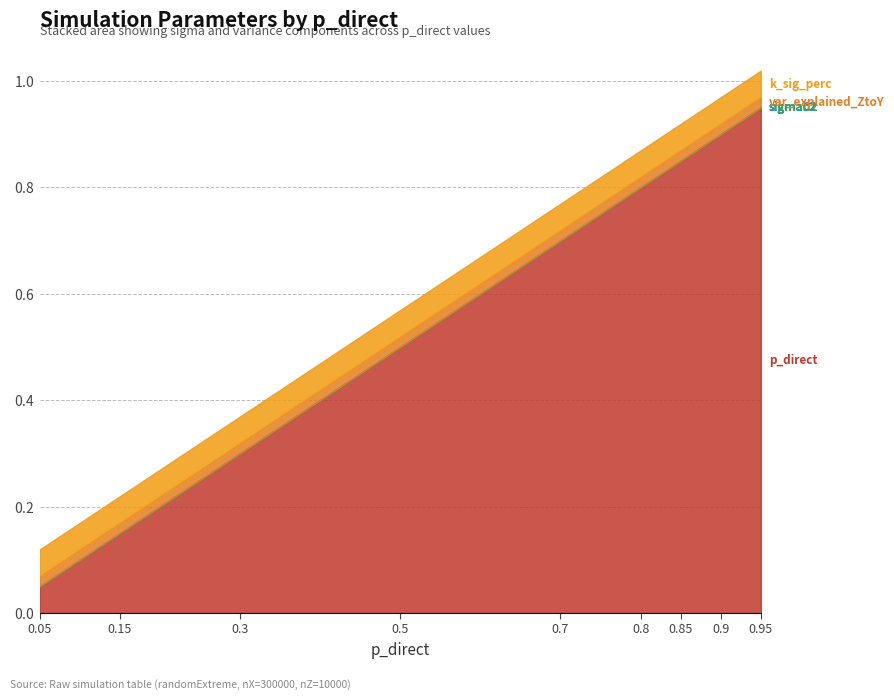

Reading left to right, list all the values displayed in this chart.

p_direct: 0.05=0.1	0.15=0.1	0.3=0.3	0.5=0.5	0.7=0.7	0.8=0.8	0.85=0.8	0.9=0.9	0.95=0.9
sigmaC2: 0.05=0.0	0.15=0.0	0.3=0.0	0.5=0.0	0.7=0.0	0.8=0.0	0.85=0.0	0.9=0.0	0.95=0.0
sigmac2: 0.05=0.0	0.15=0.0	0.3=0.0	0.5=0.0	0.7=0.0	0.8=0.0	0.85=0.0	0.9=0.0	0.95=0.0
sigmab2: 0.05=0.0	0.15=0.0	0.3=0.0	0.5=0.0	0.7=0.0	0.8=0.0	0.85=0.0	0.9=0.0	0.95=0.0
var_explained_ZtoY: 0.05=0.0	0.15=0.0	0.3=0.0	0.5=0.0	0.7=0.0	0.8=0.0	0.85=0.0	0.9=0.0	0.95=0.0
k_sig_perc: 0.05=0.1	0.15=0.1	0.3=0.1	0.5=0.1	0.7=0.1	0.8=0.1	0.85=0.1	0.9=0.1	0.95=0.1